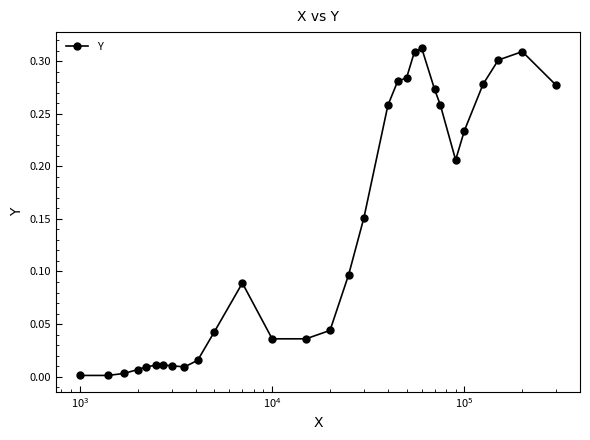

True or false: the data has more than 1 interior local peaks.

True